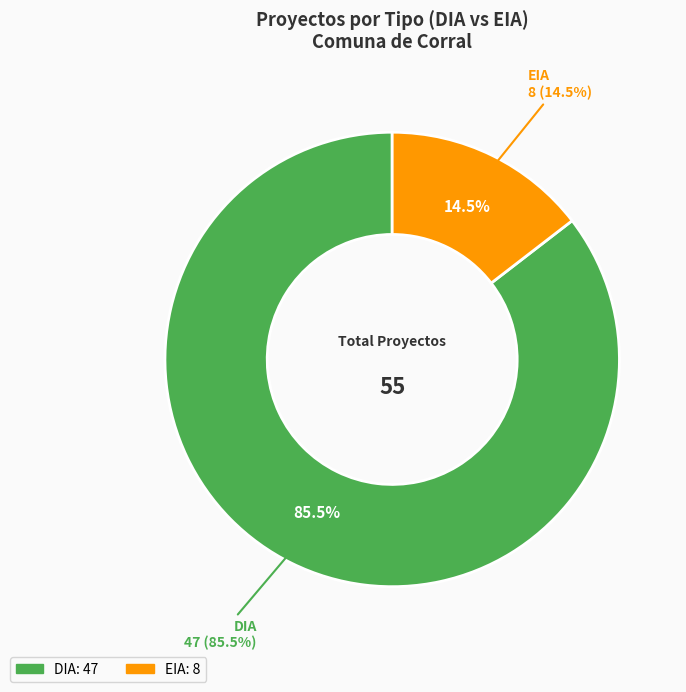

Which slice represents more than half of the pie?

DIA